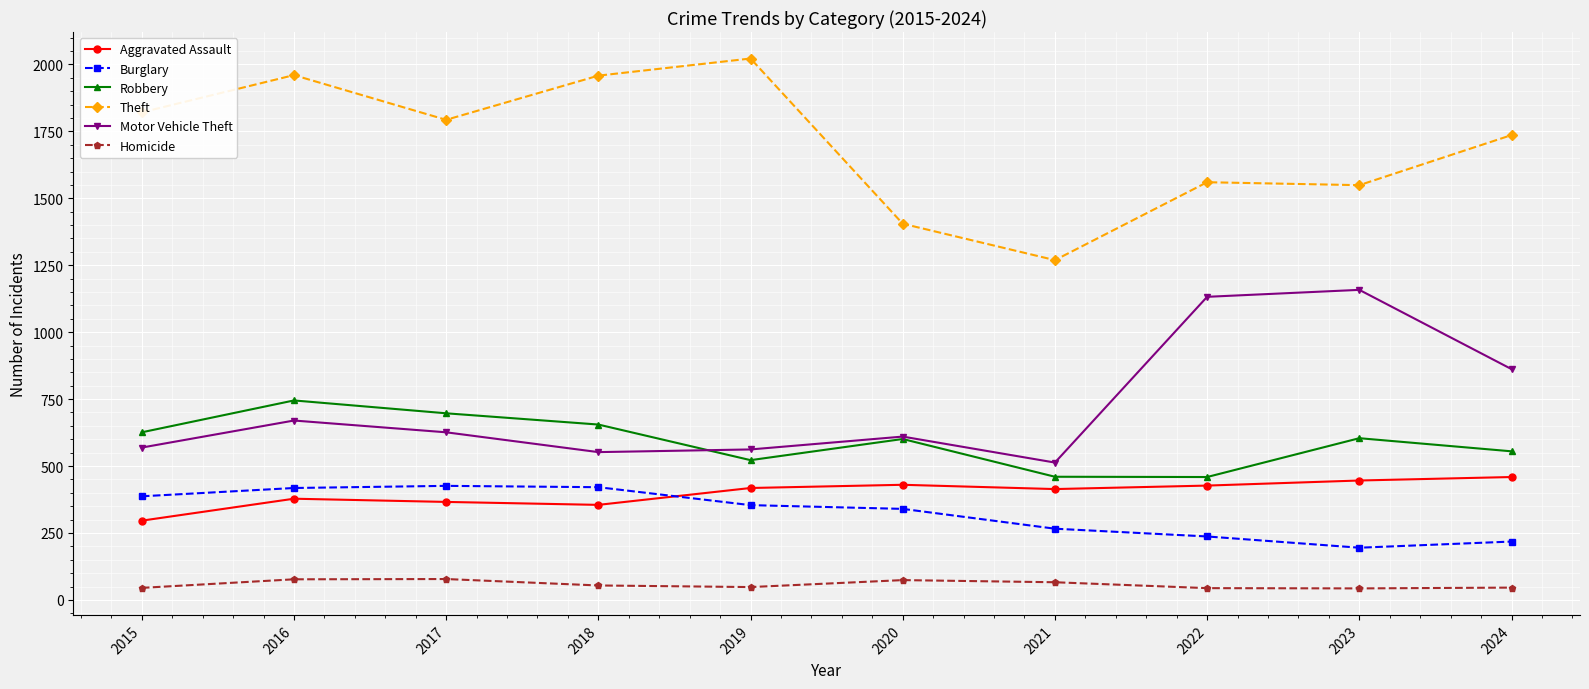

Between 2019 and 2023, which series saw the biggest shift?

Motor Vehicle Theft